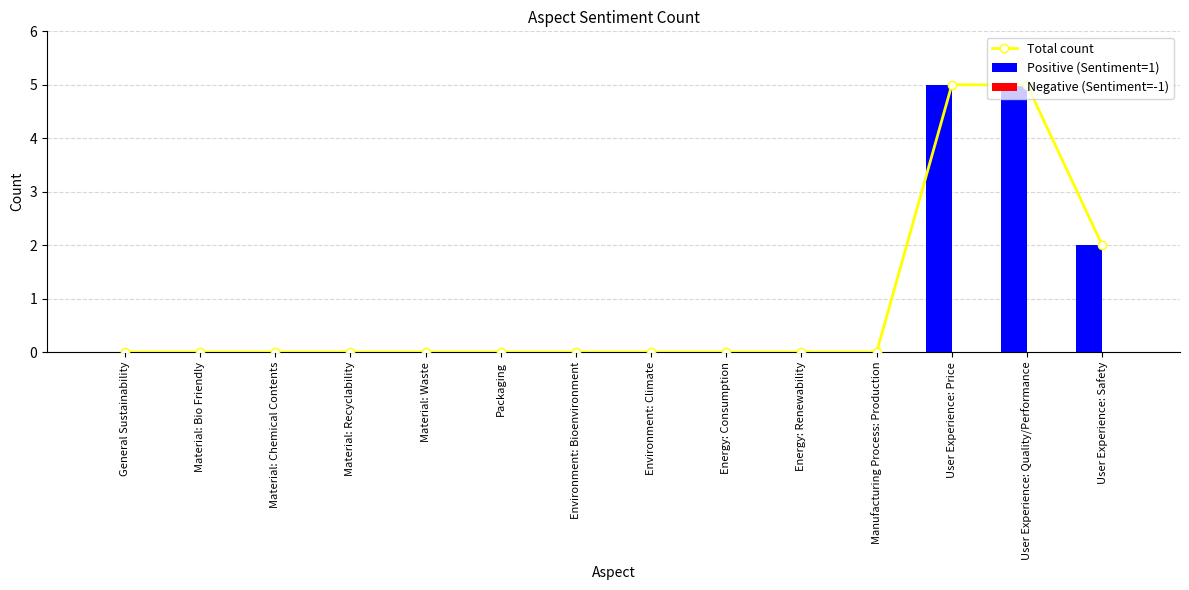

Between Manufacturing Process: Production and Material: Waste, which is larger?

Manufacturing Process: Production